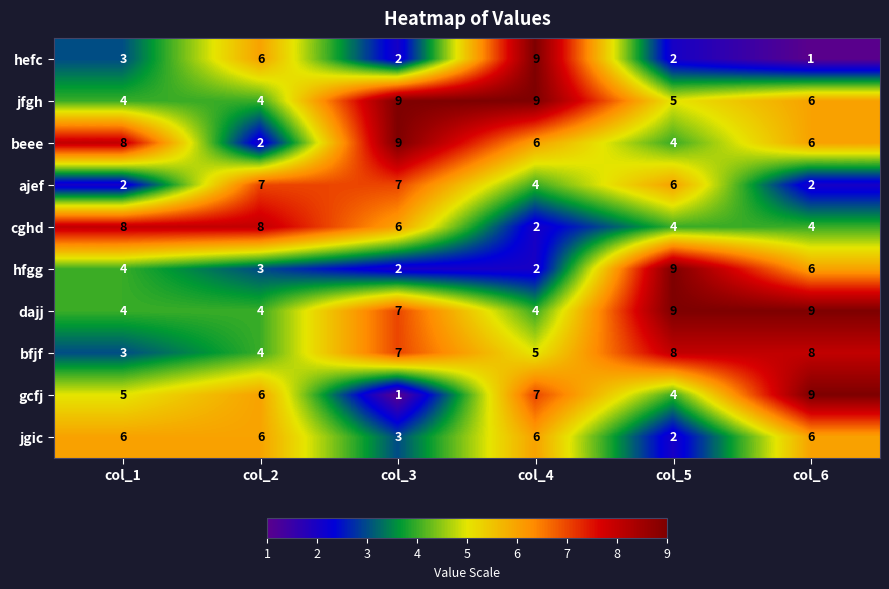

At which label does cghd first exceed 6?

col_1